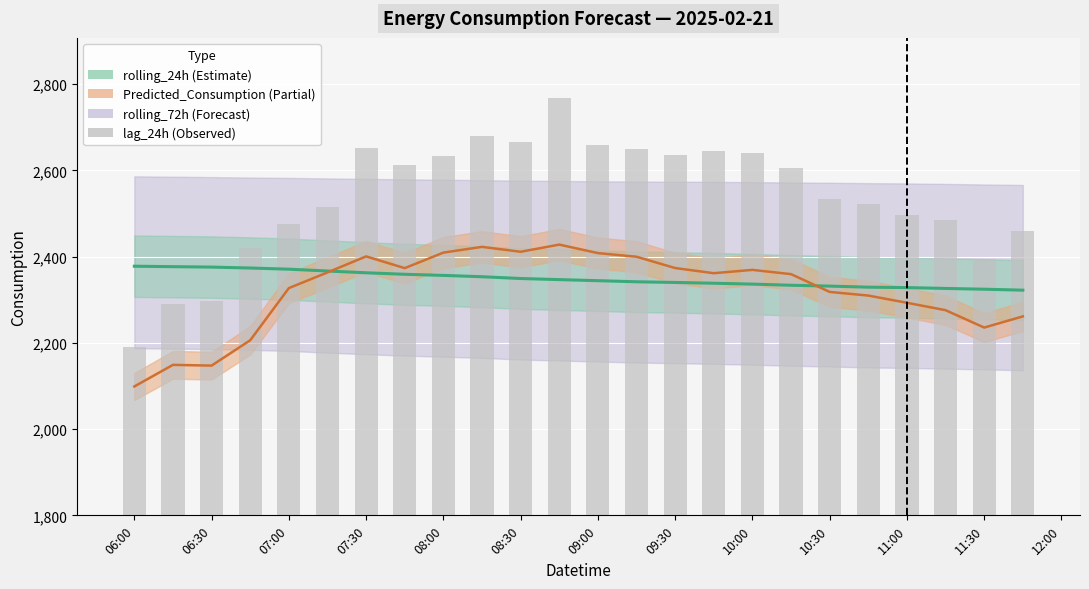

How many data points in Predicted_Consumption line are above 2361?

12